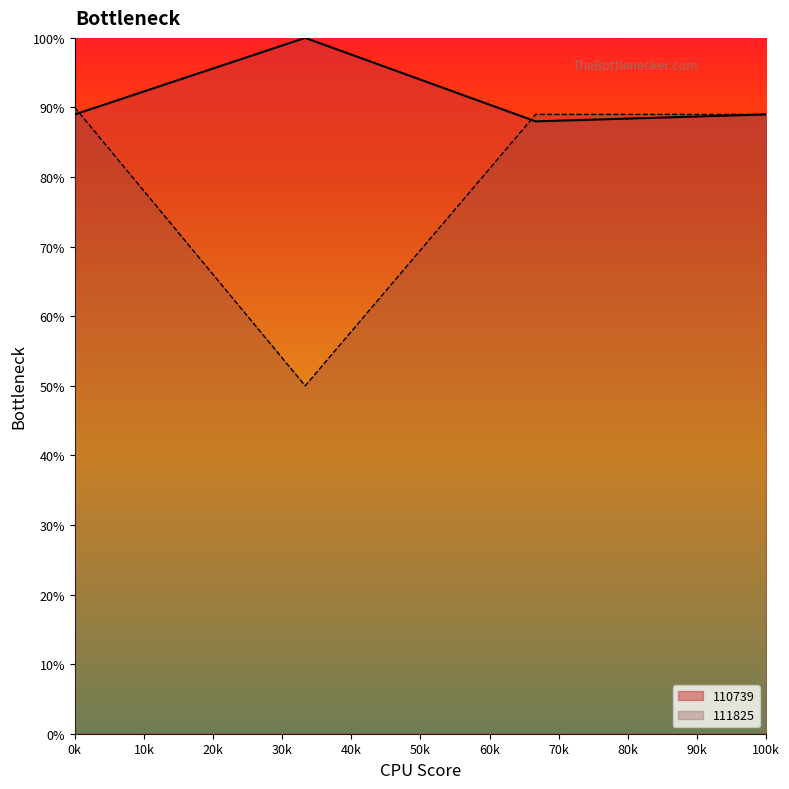

How many interior local peaks does the 110739 series have?

1